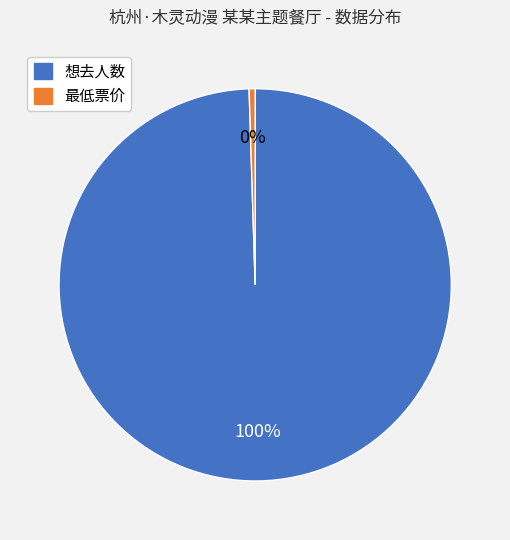

Is the sum of 最低票价 and 想去人数 greater than half?

Yes